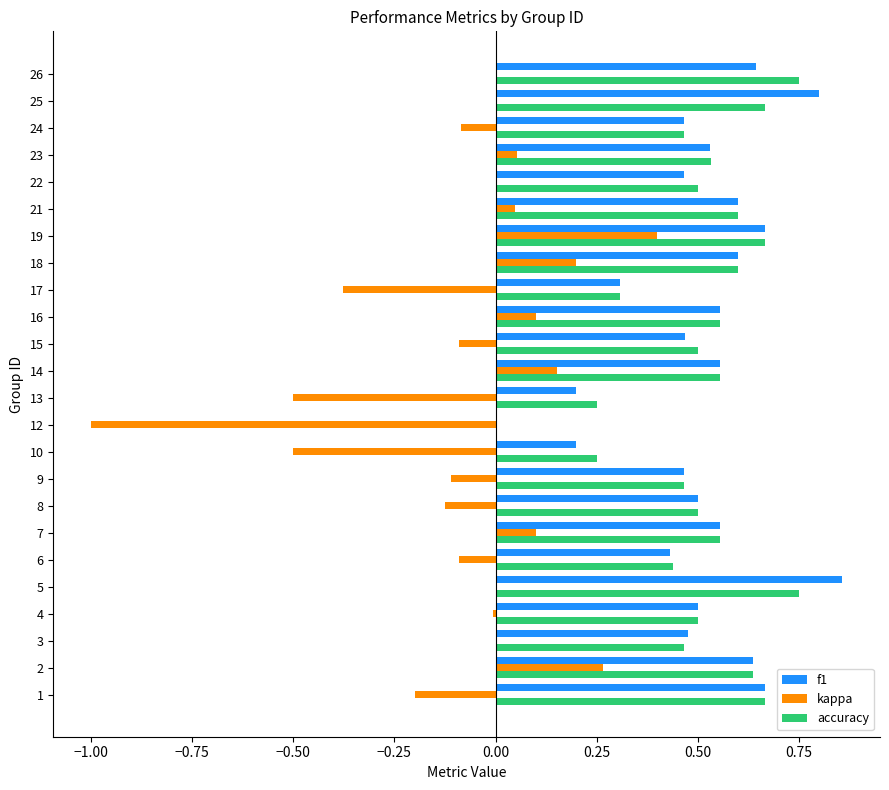

True or false: f1 has a value of 0.5 at 8.

True